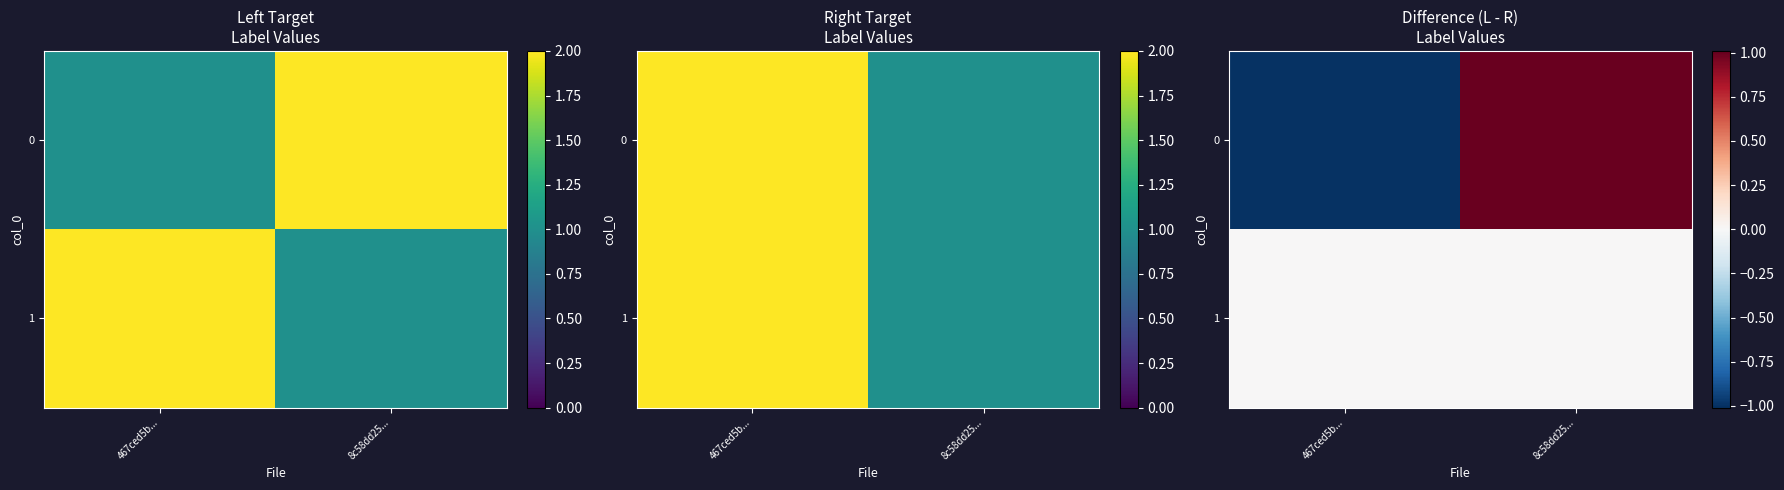

Rank the categories by 0 value from highest to lowest.

8c58dd25..., 467ced5b...